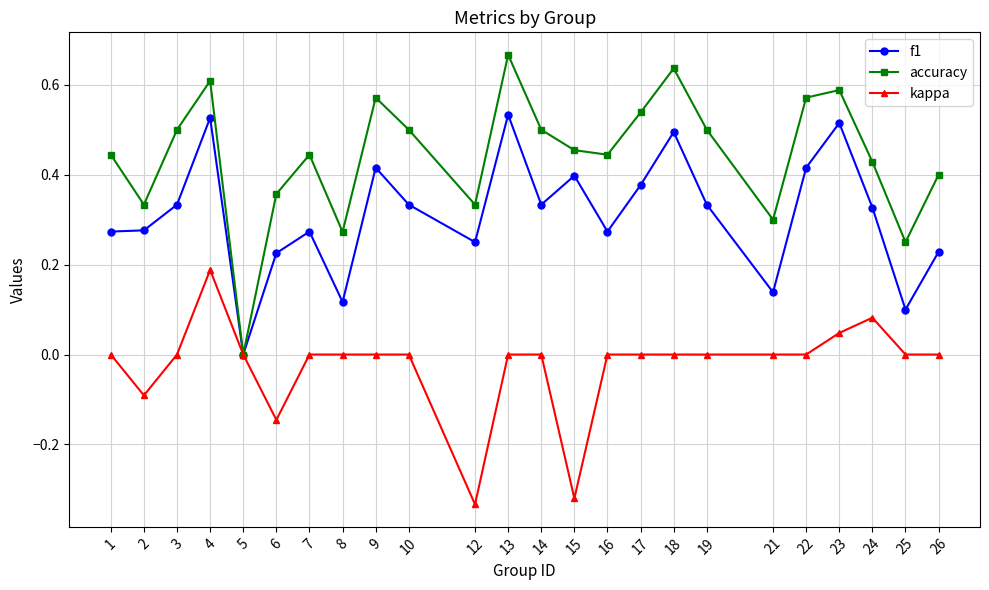

Rank the series by their average value, from lowest to highest.

kappa, f1, accuracy